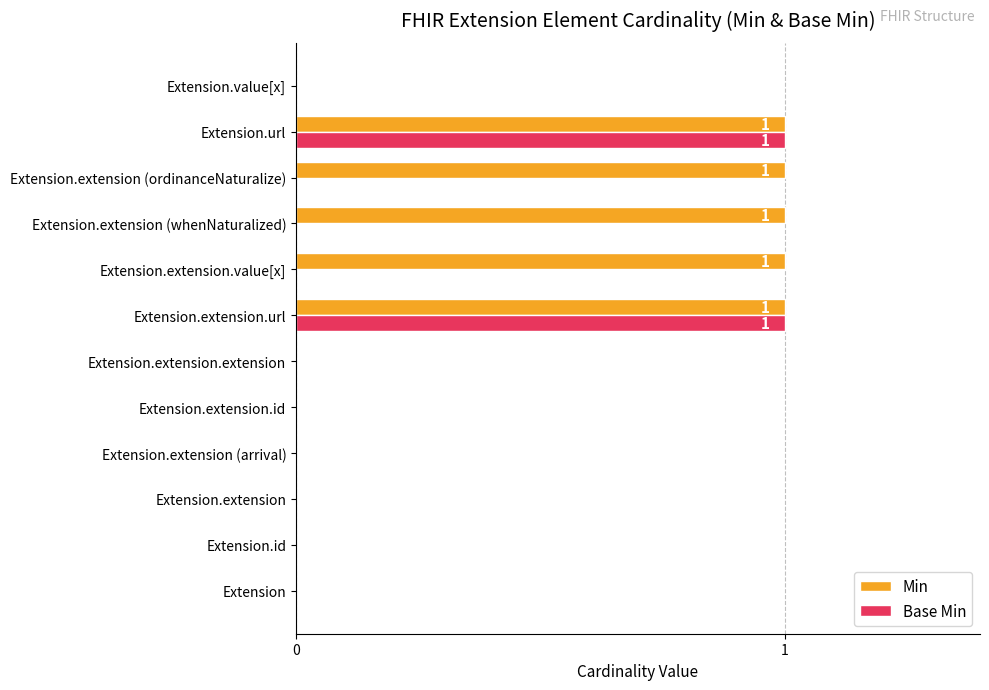

What are all the series names shown in the legend?

Min, Base Min